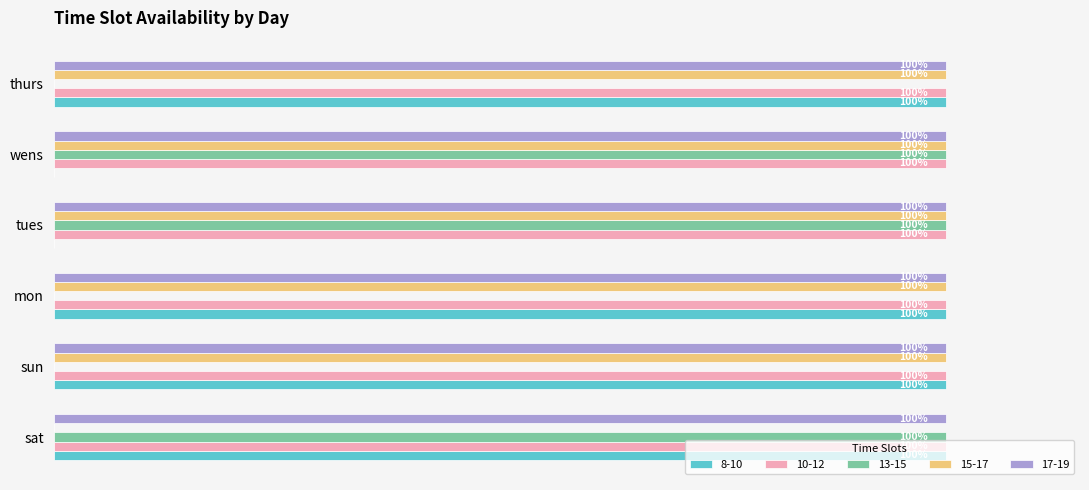

What are all the series names shown in the legend?

8-10, 10-12, 13-15, 15-17, 17-19